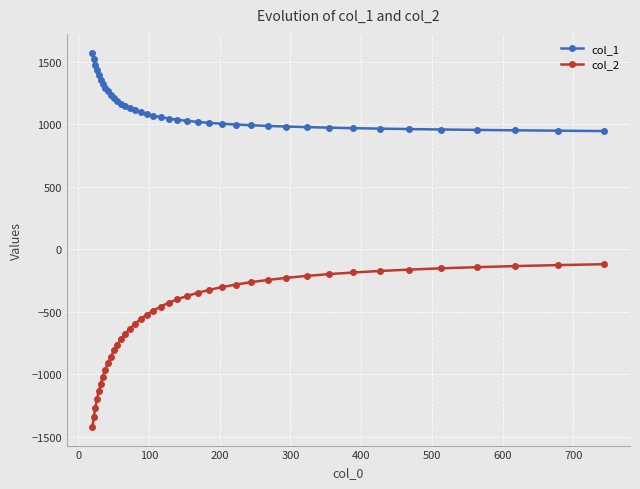

List the series in order of their overall mean, highest first.

col_1, col_2